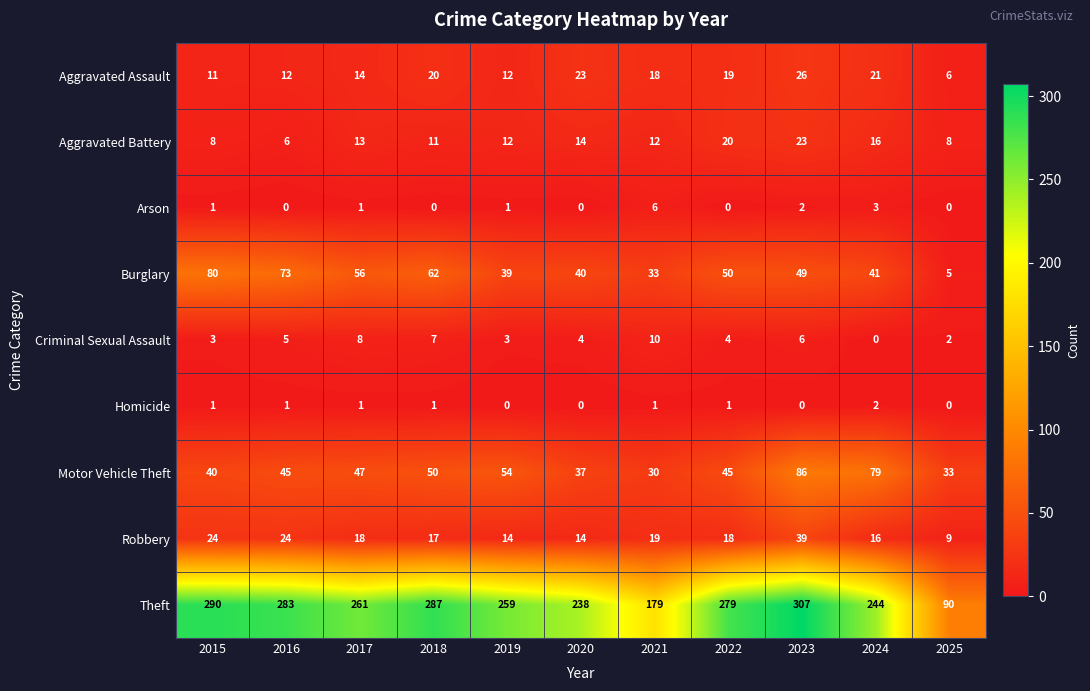

At which label does Motor Vehicle Theft reach its peak?

2023